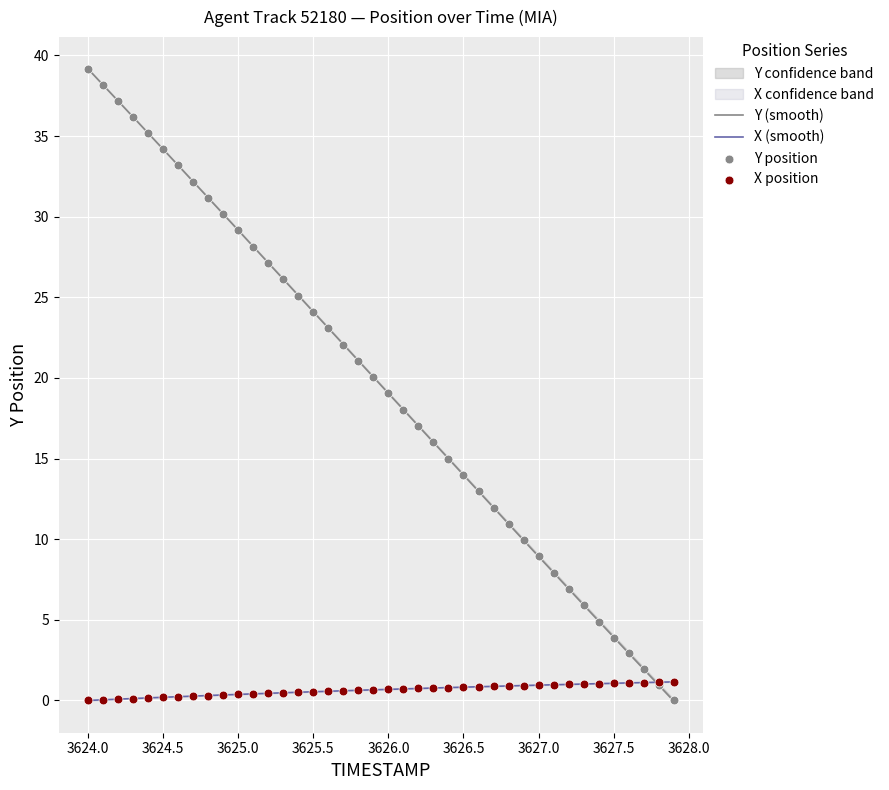

At which category is the sum across all series the highest?

3624.0